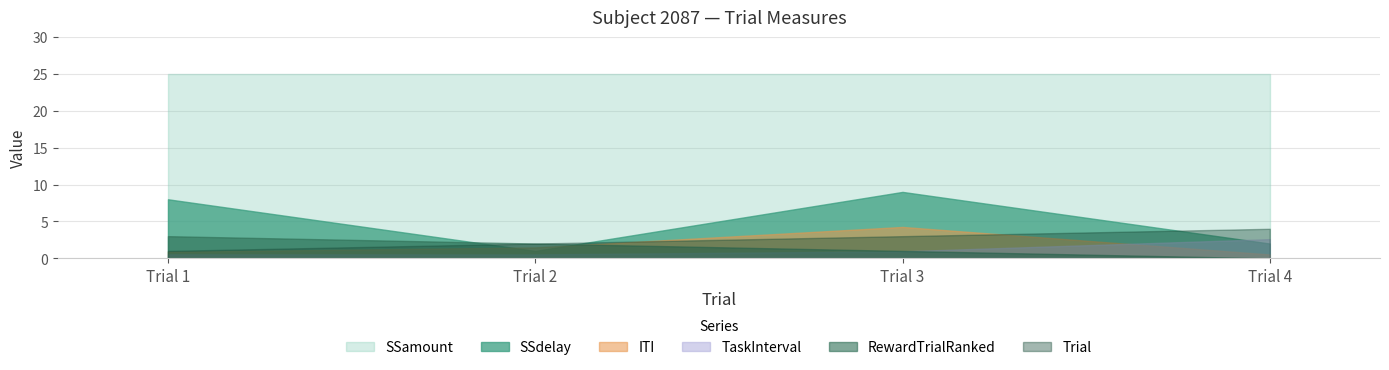

In ITI, how many points are higher than both neighbors (excluding endpoints)?

1